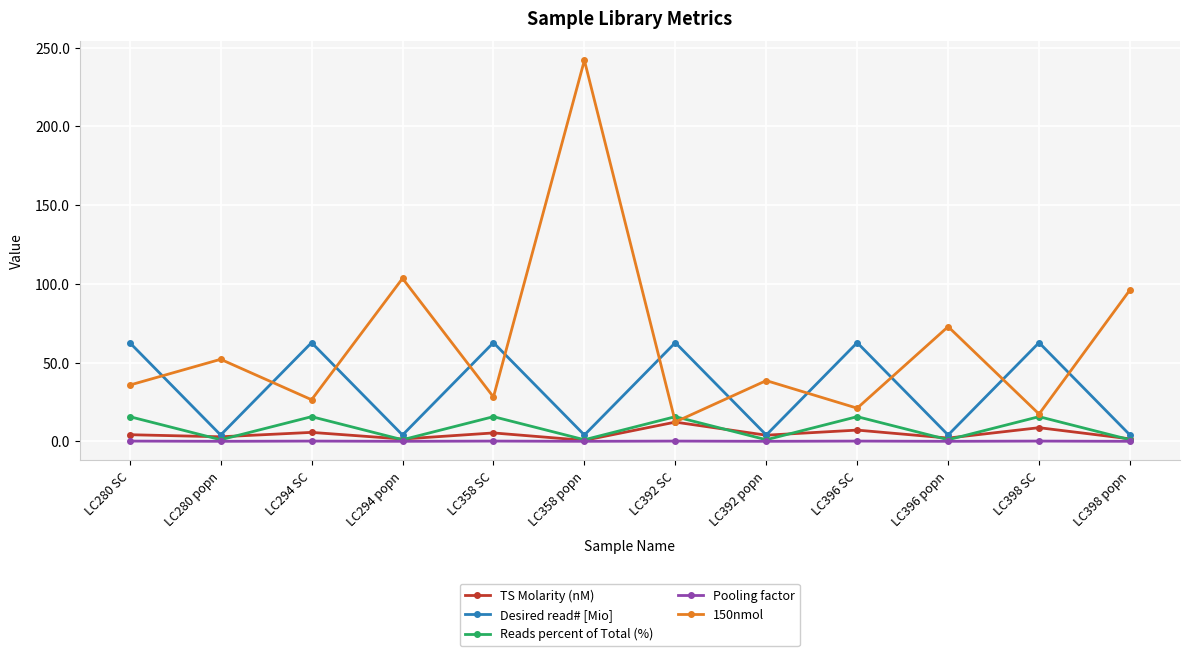

List the series in order of their peak value, highest first.

150nmol, Desired read# [Mio], Reads percent of Total (%), TS Molarity (nM), Pooling factor